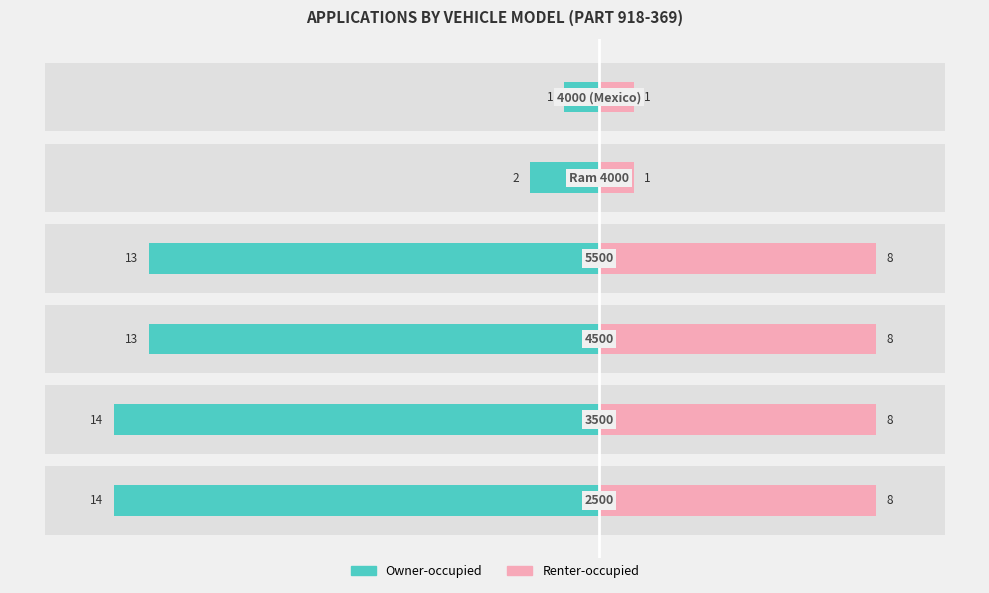

Reading left to right, extract all data points from this chart.

Owner-occupied: −20=-14	−15=-14	−10=-13	−5=-13	0=-2	5=-1
Renter-occupied: −20=8	−15=8	−10=8	−5=8	0=1	5=1